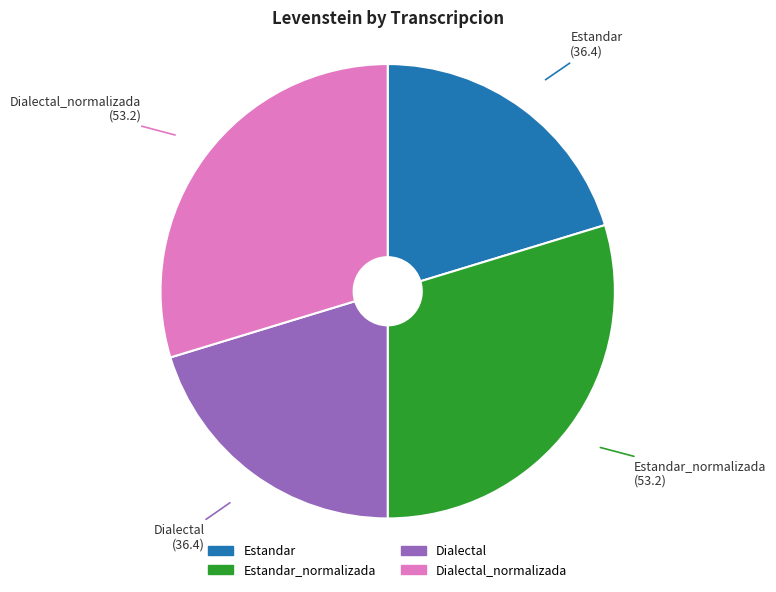

Combined, do Estandar_normalizada and Dialectal_normalizada account for over 50%?

Yes